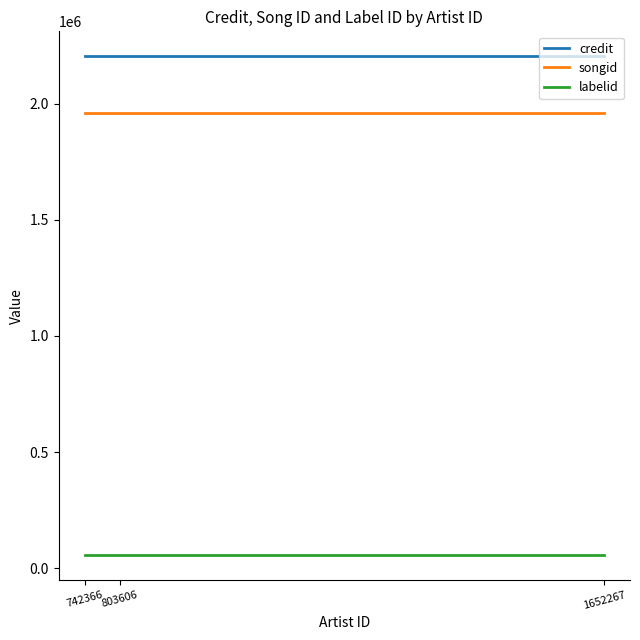

At 803606, list the series in order from smallest to largest.

labelid, songid, credit